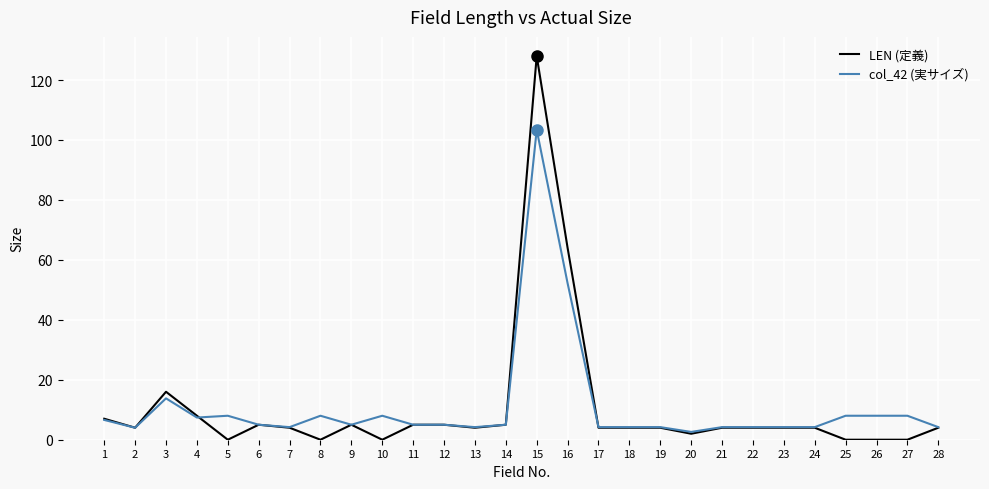

What is the difference between the maximum and minimum values in the col_42 (実サイズ) series?

100.8